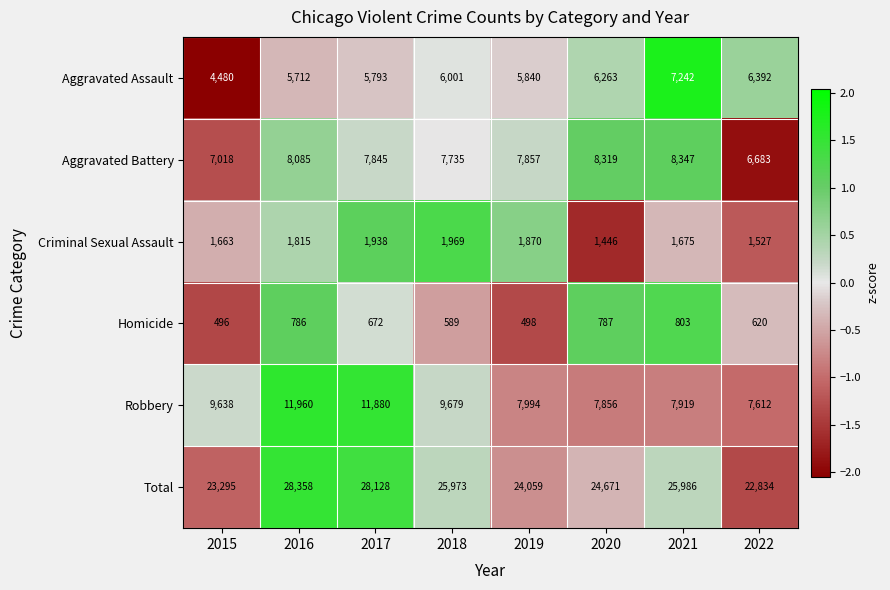

Read the Homicide value at 2018.

589